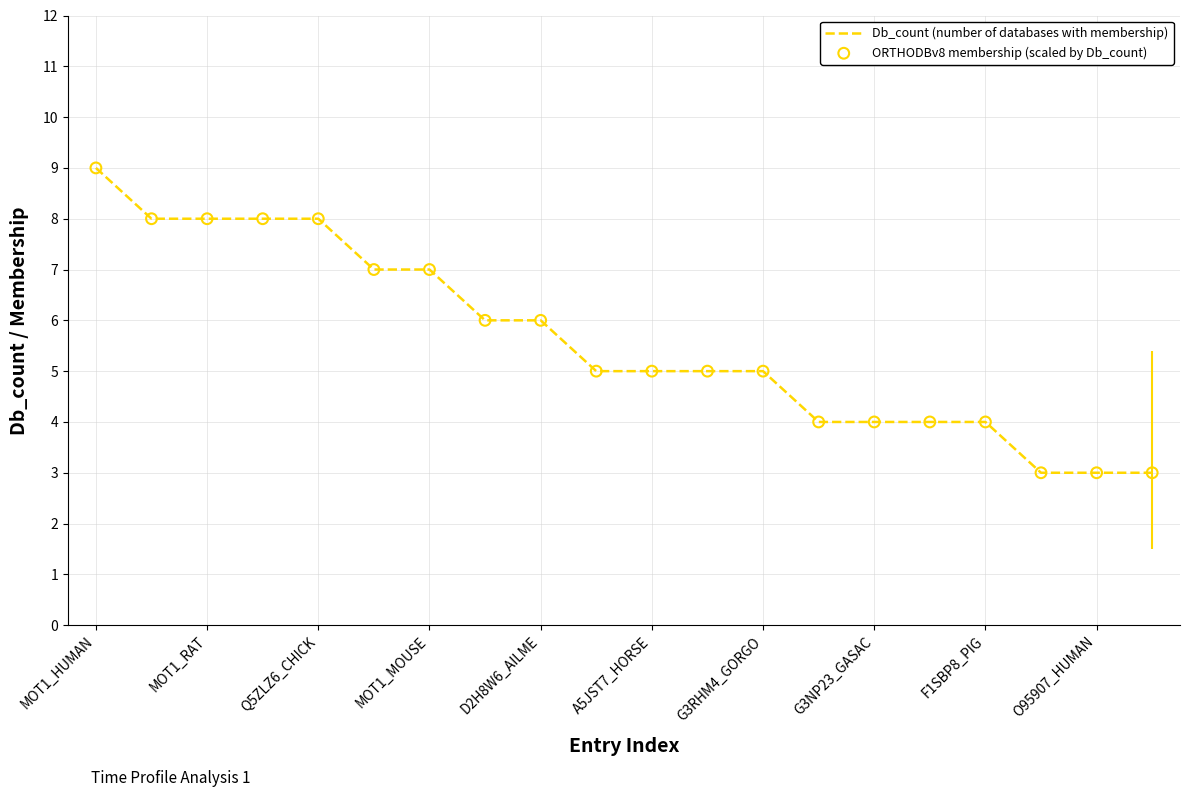

What is the difference between the maximum and minimum values?

6